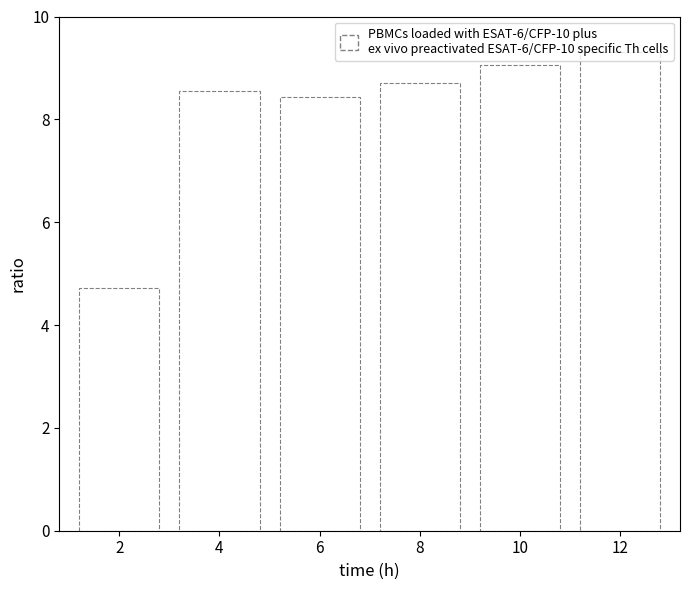

What is the value of the 6th bar from the left?

9.3